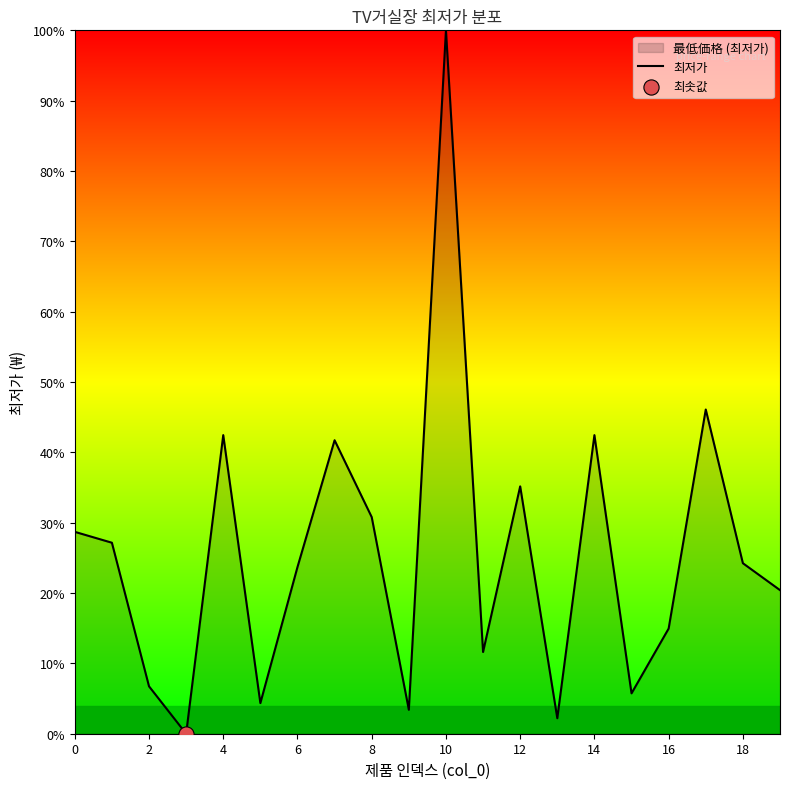

Between 10 and 10, which is larger?

10